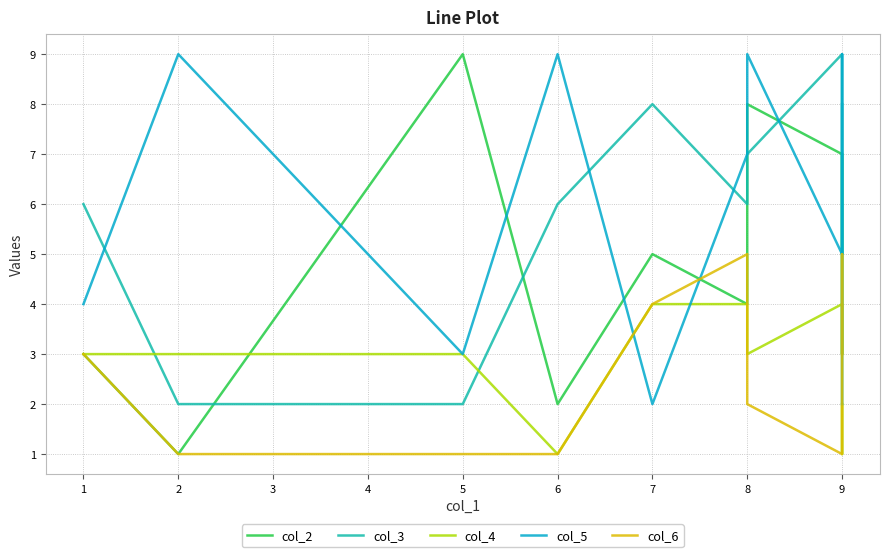

Which series has the widest spread of values?

col_2